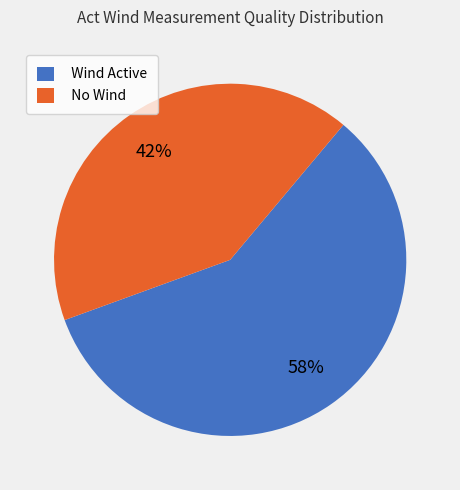

Which slice is the smallest?

No Wind